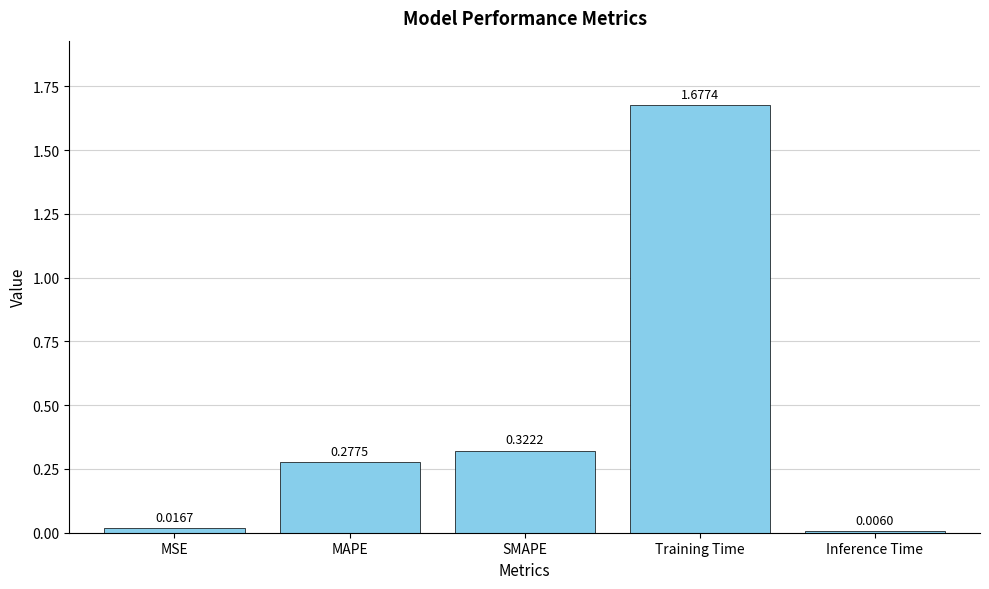

Which category has the lowest value across all series?

Inference Time